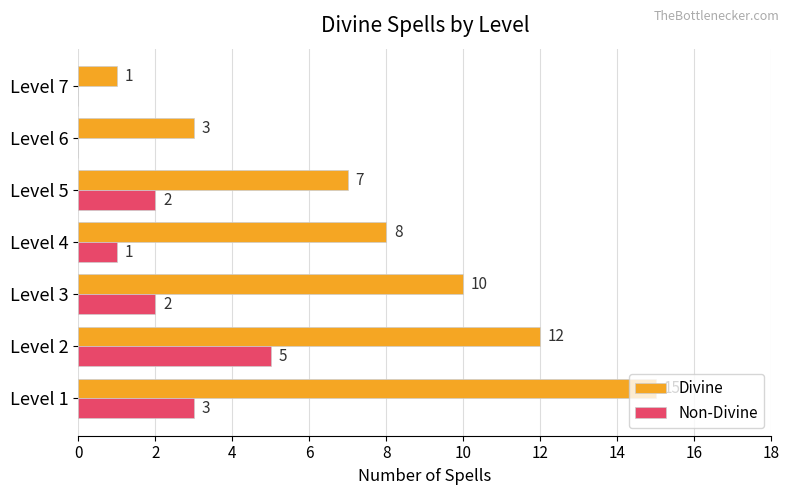

Which series changed the most between Level 1 and Level 6?

Divine